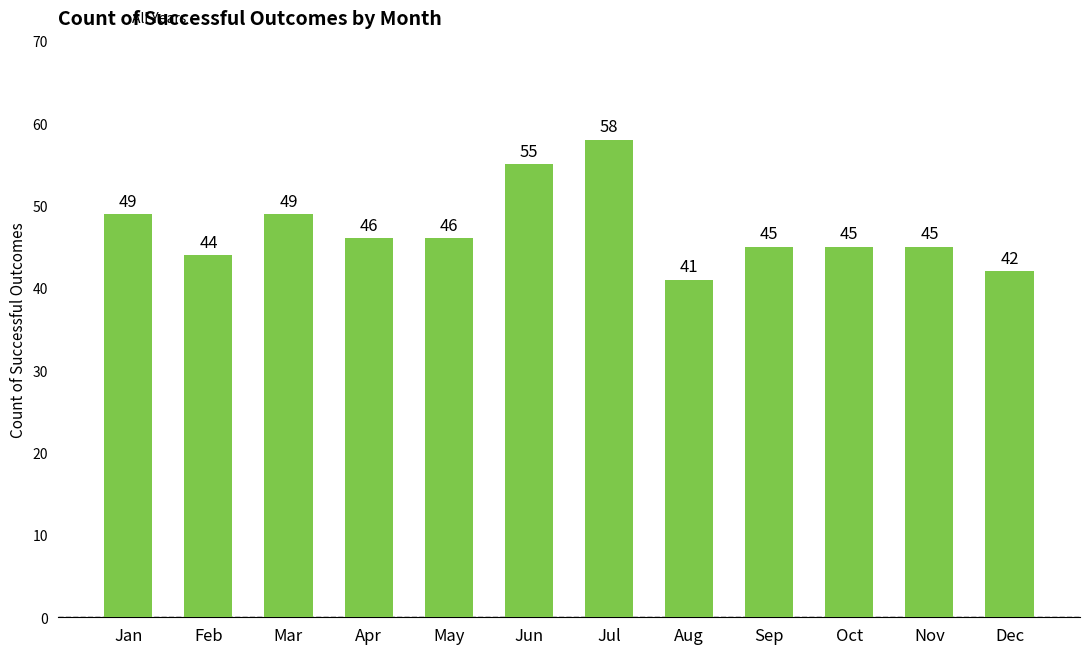

Reading left to right, transcribe all the data shown in this chart.

Jan=49	Feb=44	Mar=49	Apr=46	May=46	Jun=55	Jul=58	Aug=41	Sep=45	Oct=45	Nov=45	Dec=42